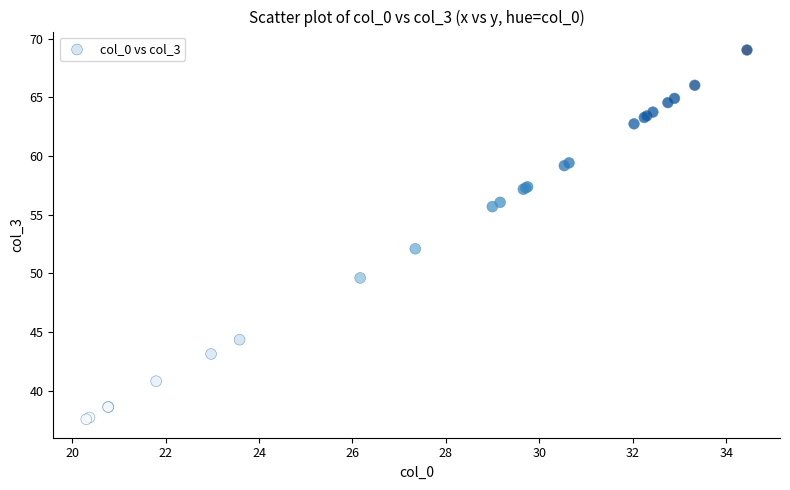

What Y value in the scatter plot is closest to 53?

52.1